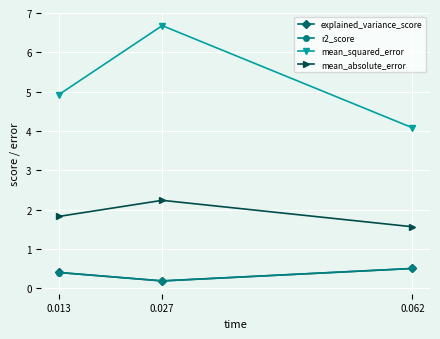

What is the difference between the mean_absolute_error values at 0.062 and 0.013?

0.3